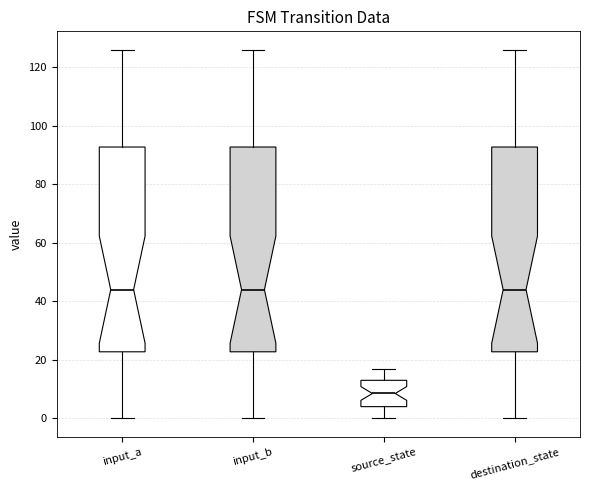

Where does the lower whisker of the box for input_a end on the y-axis? The values are not printed on the chart, so give them approximately, as read against the axis.

0